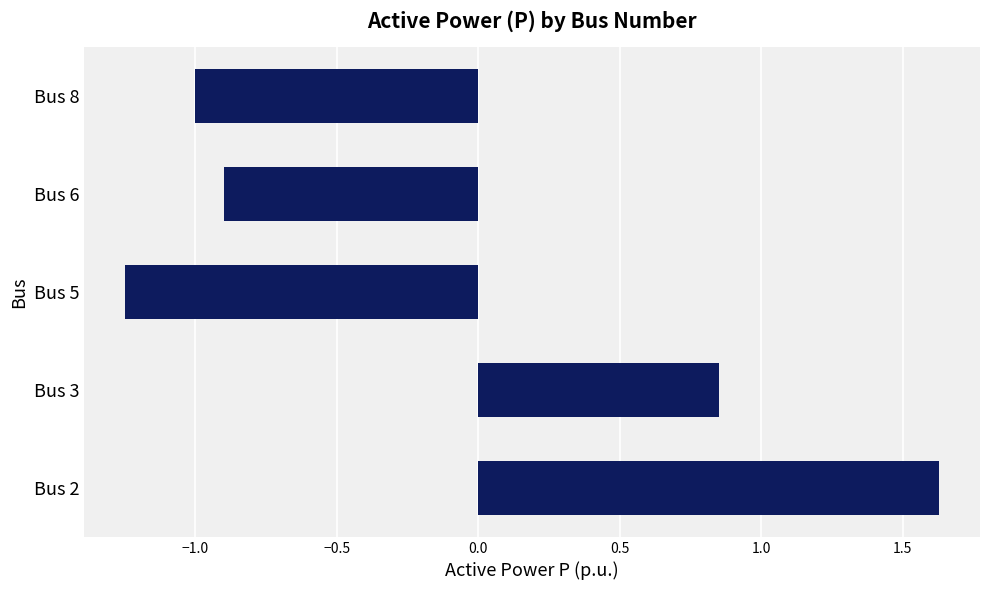

At which category does the chart reach its peak across all series?

Bus 2